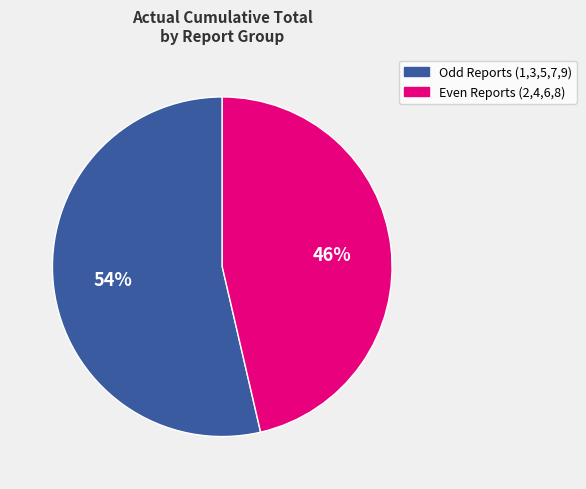

To the nearest percent, what is the average slice percentage?

50%